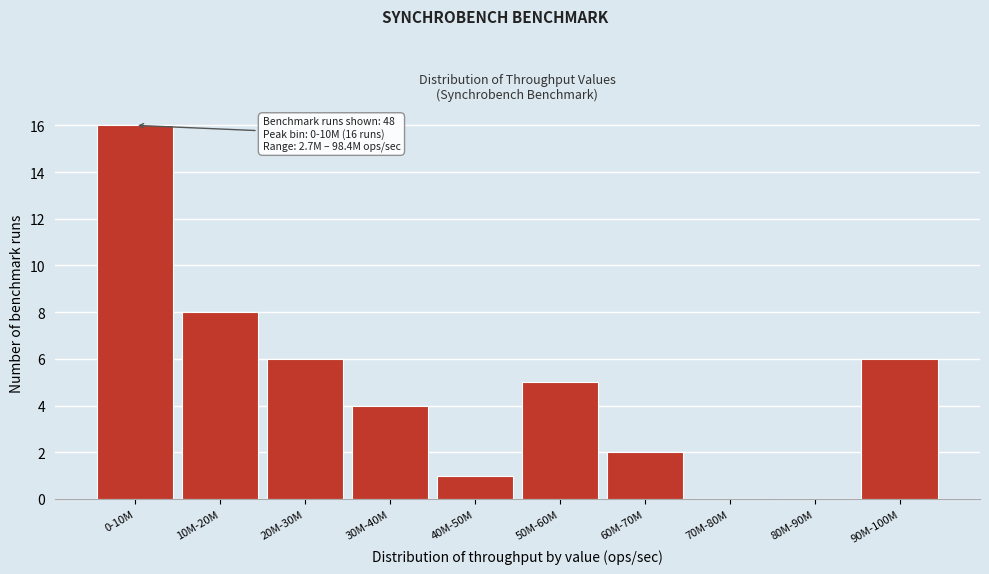

Reading left to right, transcribe all the data shown in this chart.

0-10M=16	10M-20M=8	20M-30M=6	30M-40M=4	40M-50M=1	50M-60M=5	60M-70M=2	70M-80M=0	80M-90M=0	90M-100M=6